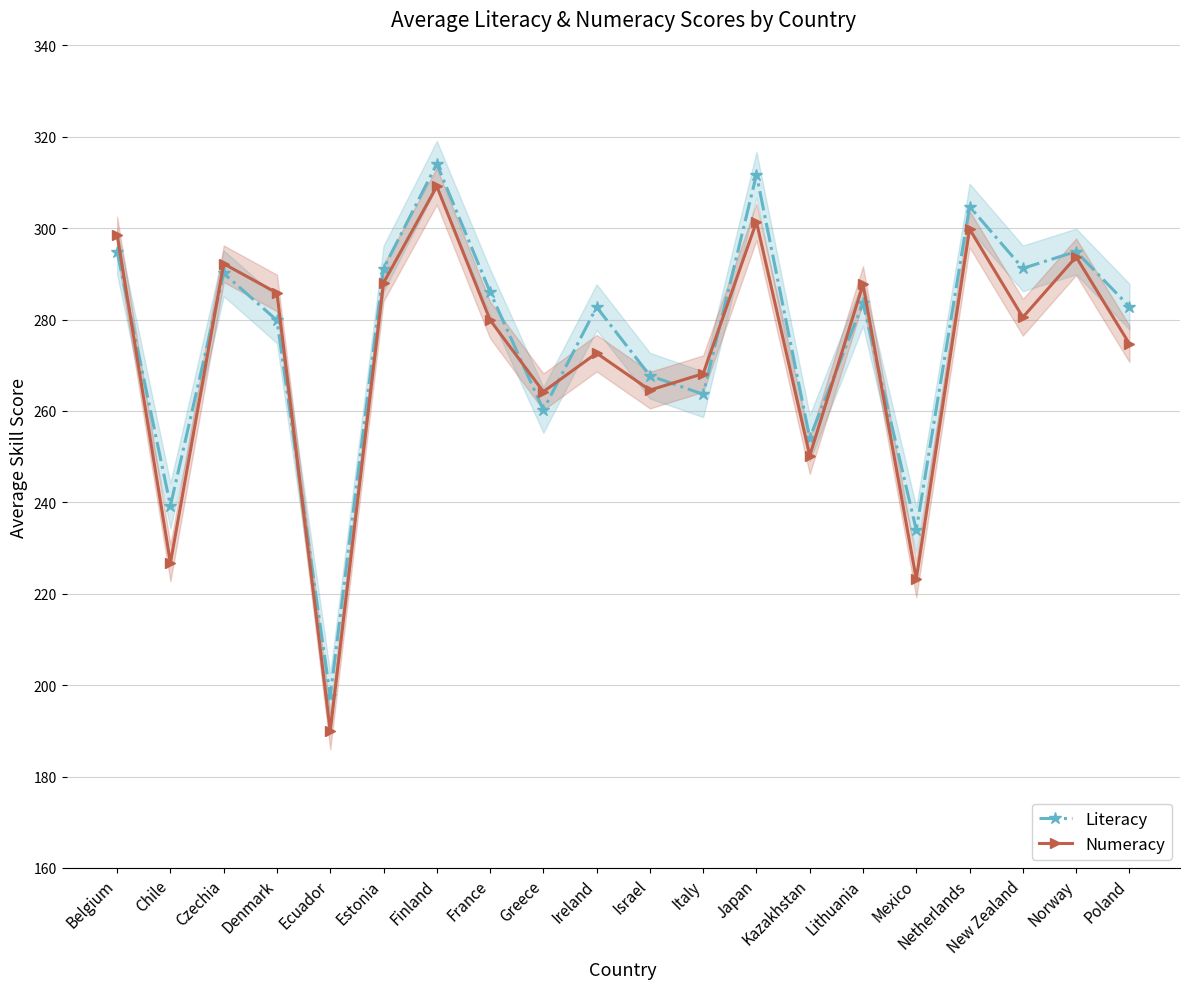

At which label does Numeracy reach its minimum?

Ecuador